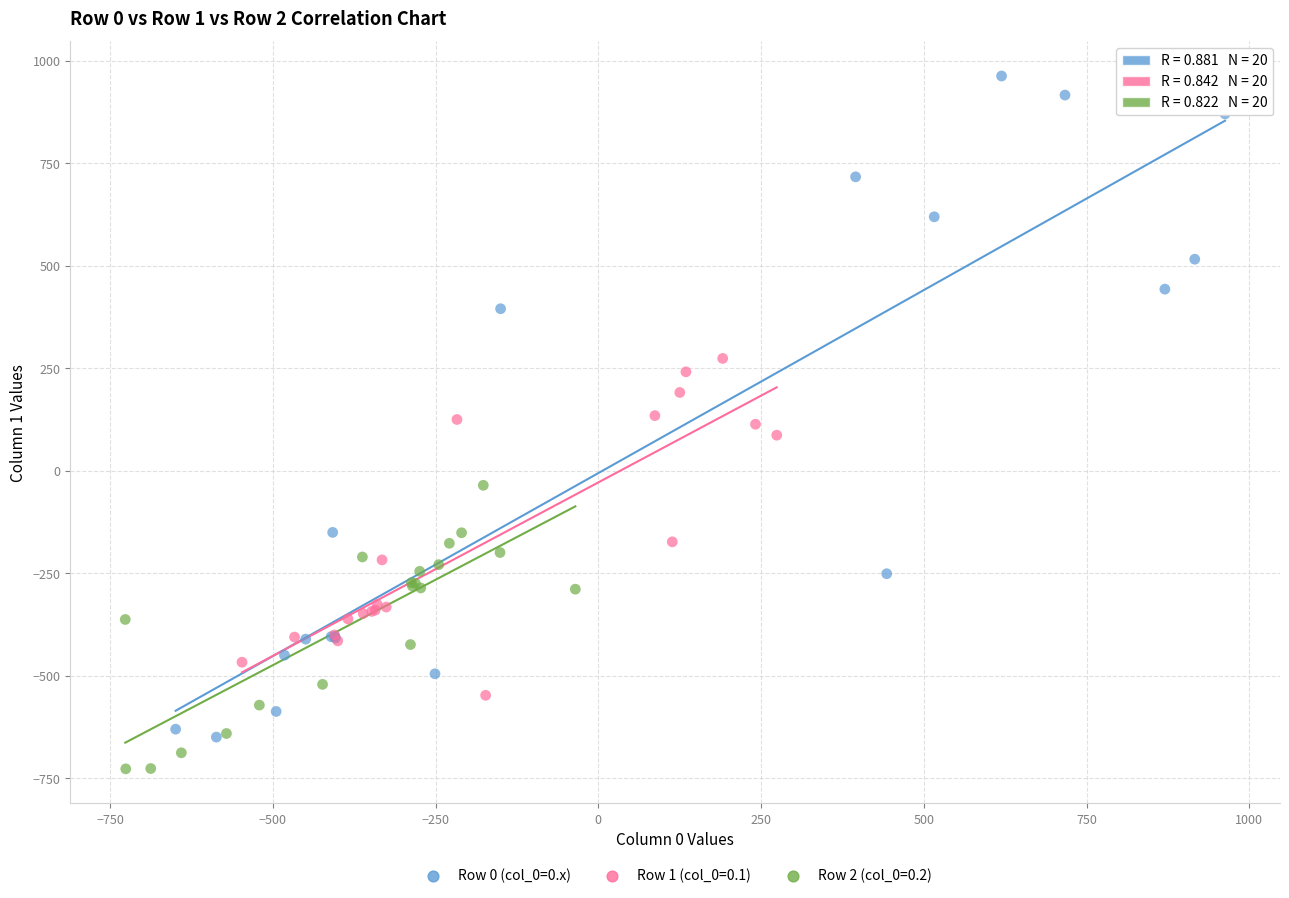

Which series contains the lowest Y value?

Row 2 (col_0=0.2)